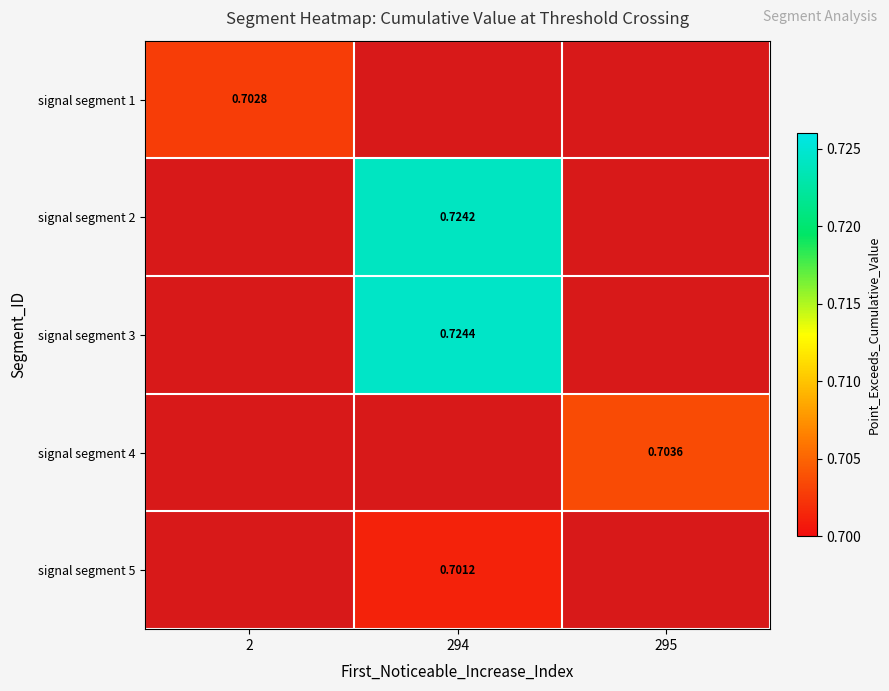

Rank the categories by signal segment 1 value from highest to lowest.

2, 294, 295